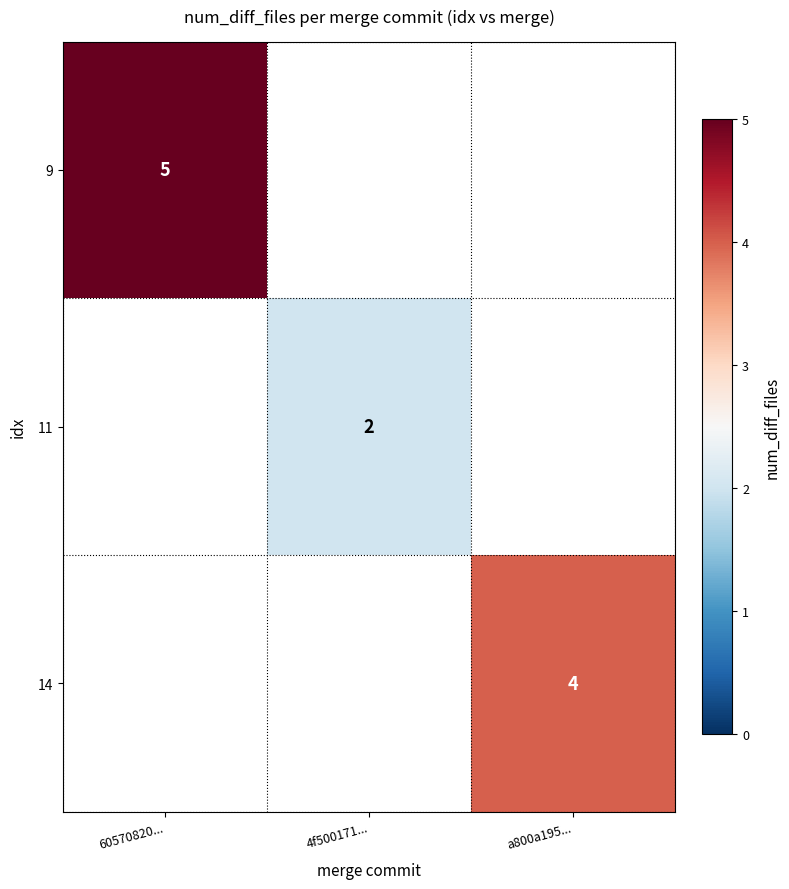

Is it true that 9 equals 5 at 60570820...?

True